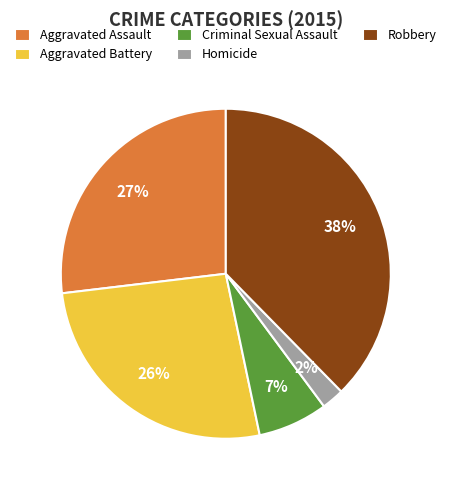

Approximately how many times larger is the value at Aggravated Assault compared to Criminal Sexual Assault?

3.9